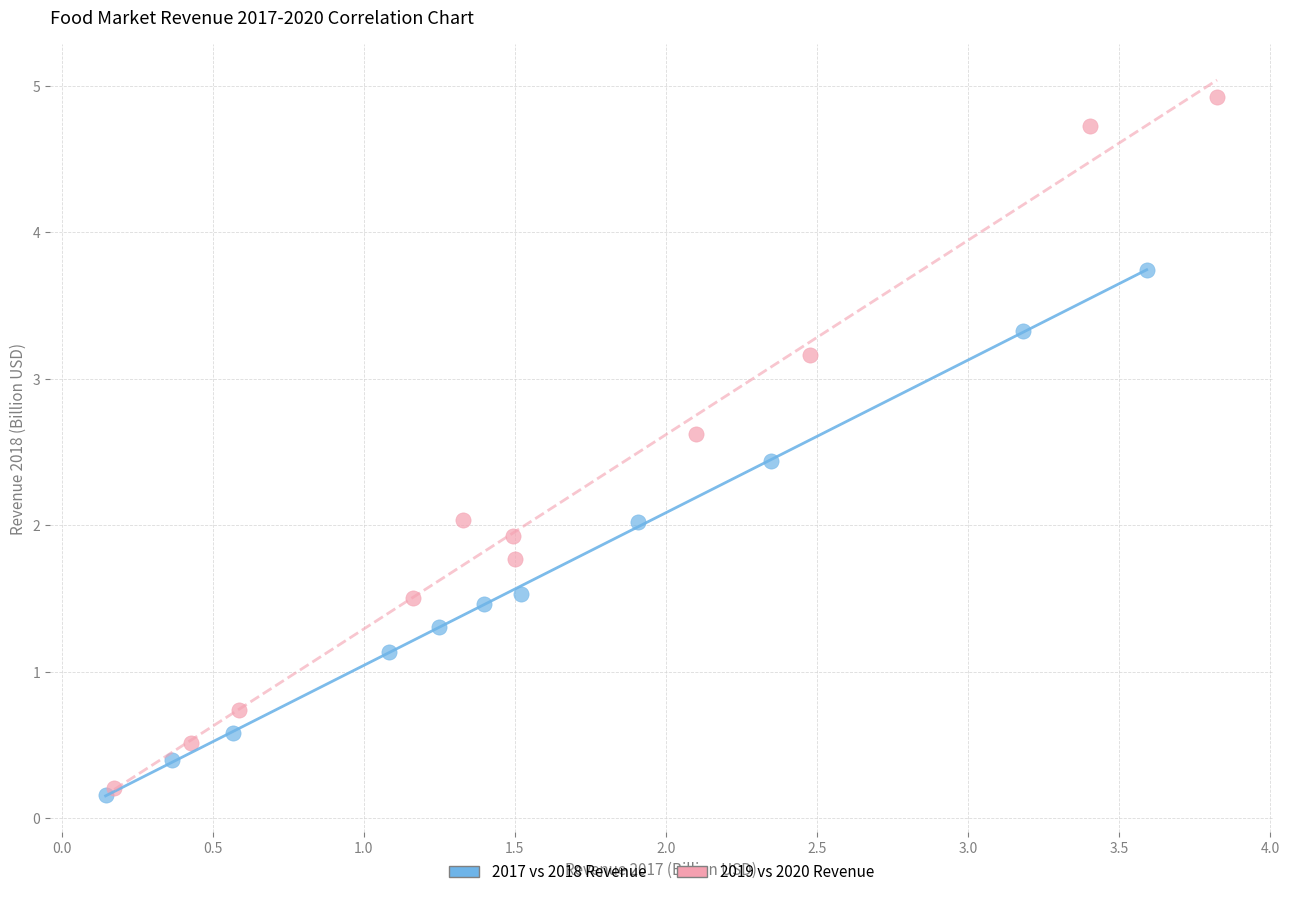

Which series has the largest Y range (max minus min)?

2019 vs 2020 Revenue